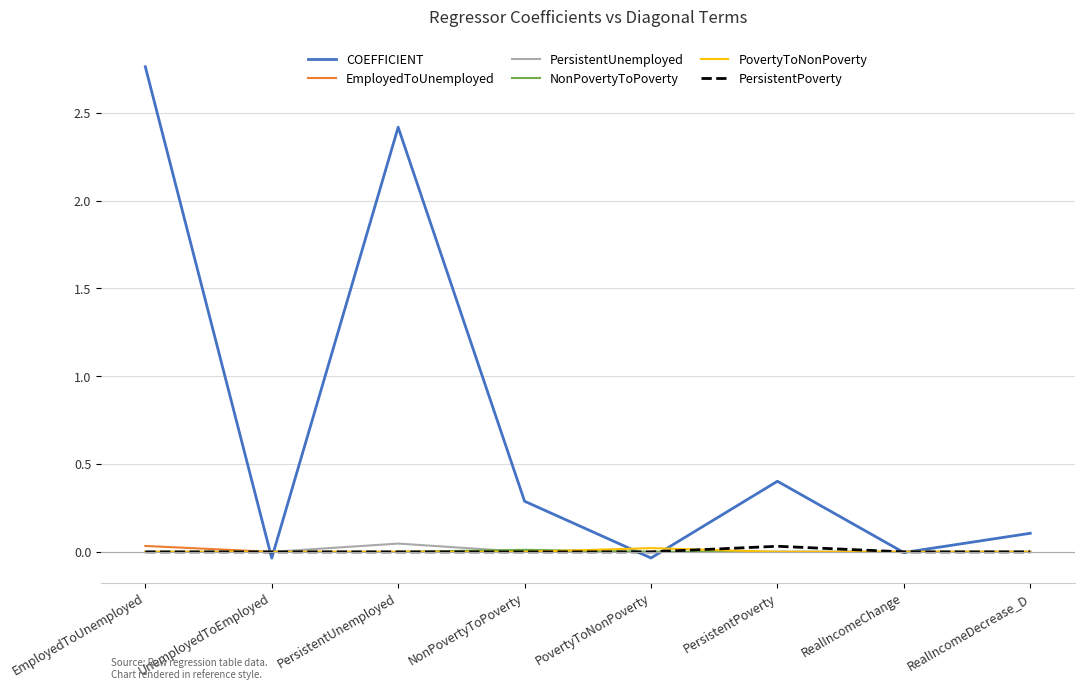

At which category is the sum across all series the highest?

EmployedToUnemployed